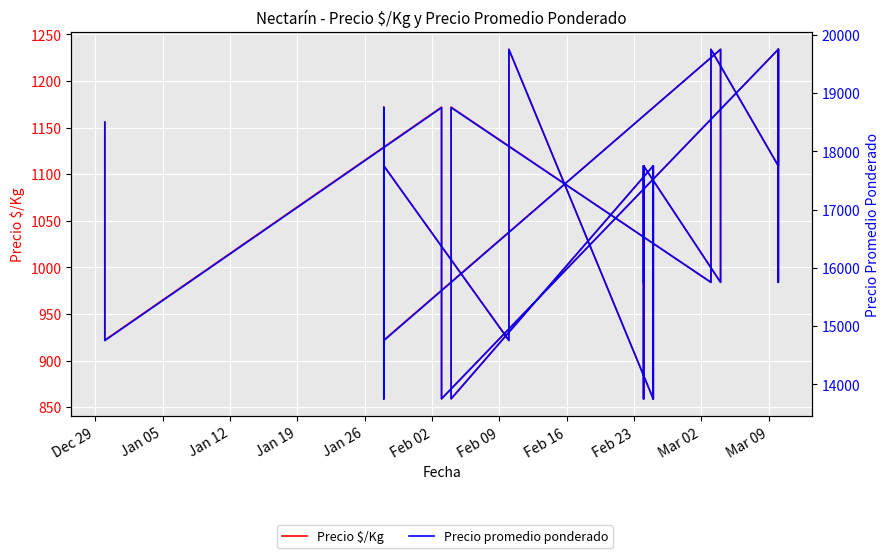

What is the sum of all Precio promedio ponderado values?

670750